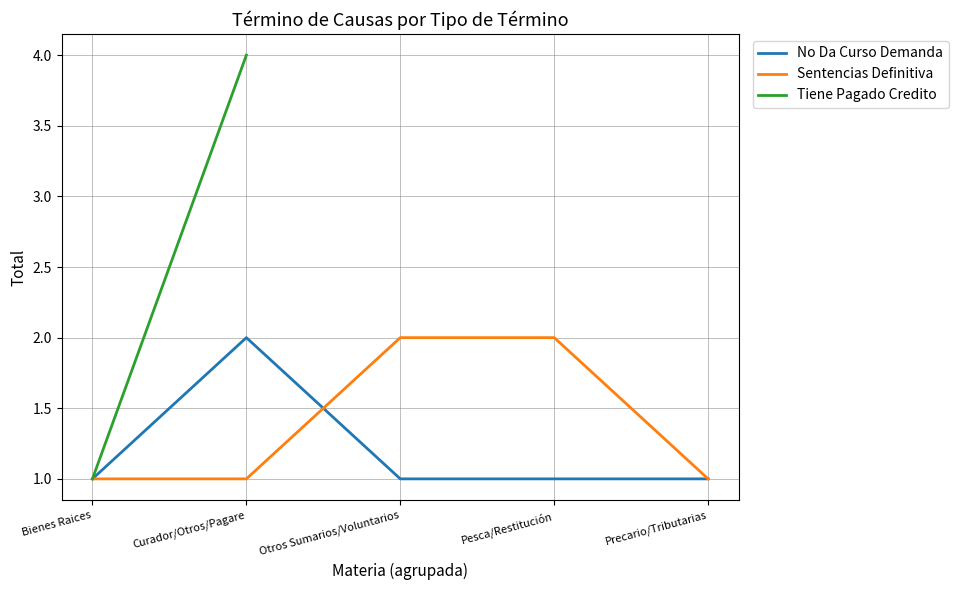

The value of No Da Curso Demanda at Otros Sumarios/Voluntarios is 0. True or false?

False